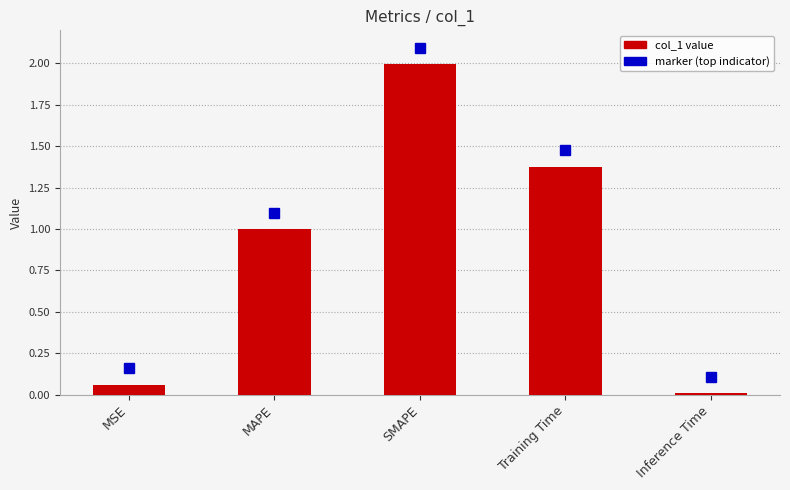

What is the difference between the maximum and minimum values?

2.0